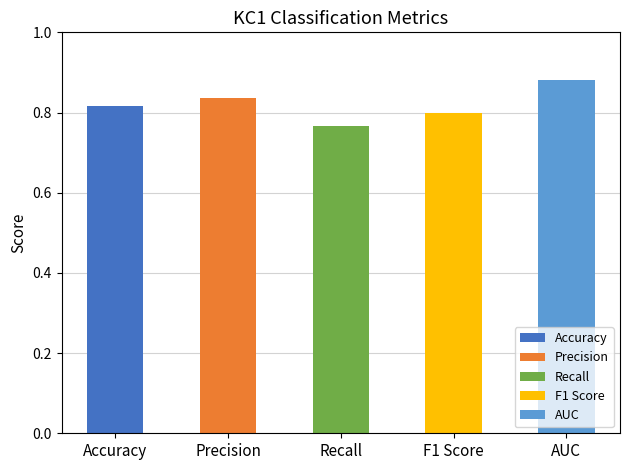

What value does the data have at F1 Score?

0.8